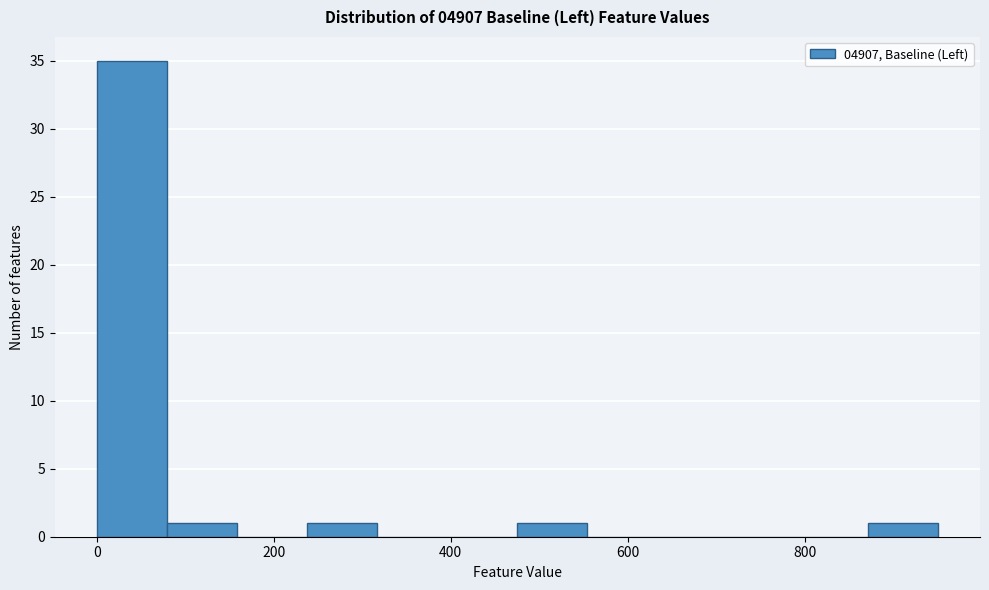

Around what value on the x-axis is the tallest bar? Give the approximate position of its centre, as read against the axis.

40